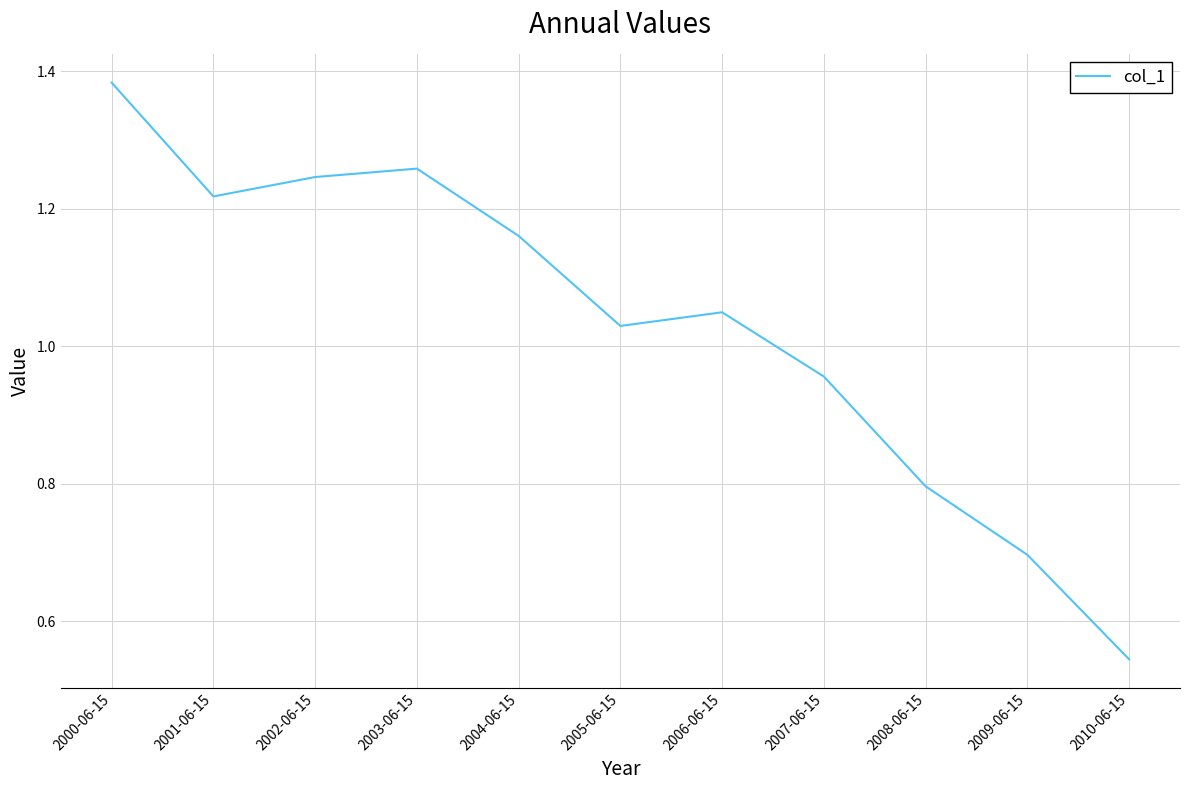

True or false: the data has more than 0 interior local peaks.

True